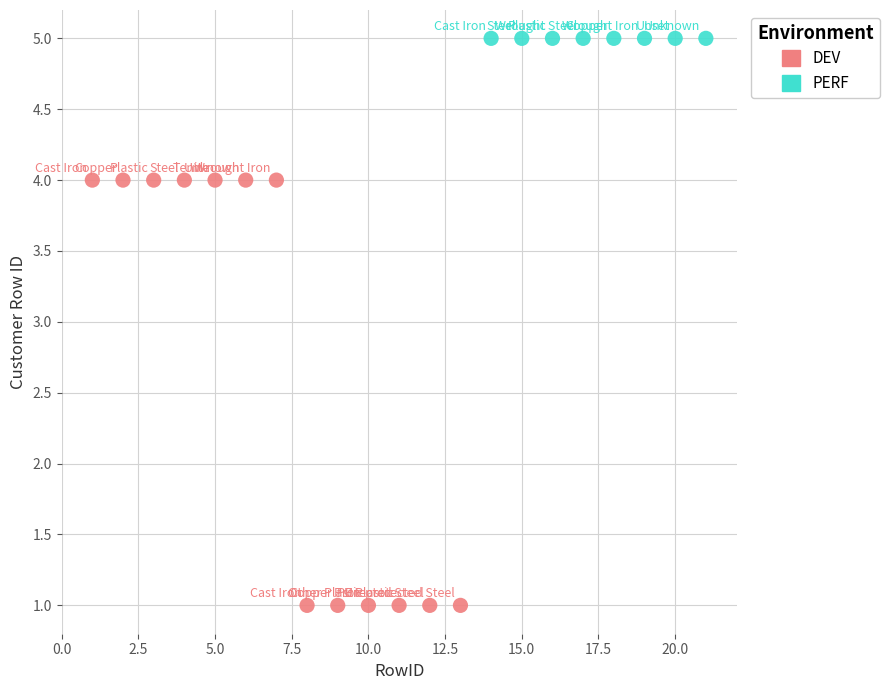

Which series reaches the minimum Y coordinate?

DEV